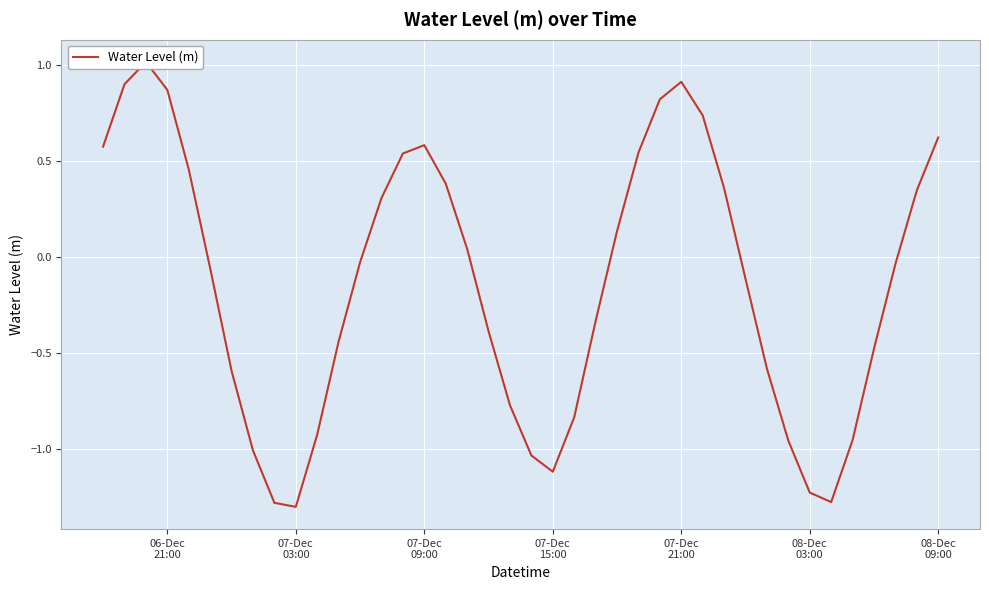

The chart shows a value of -0.9 at 31. True or false?

False